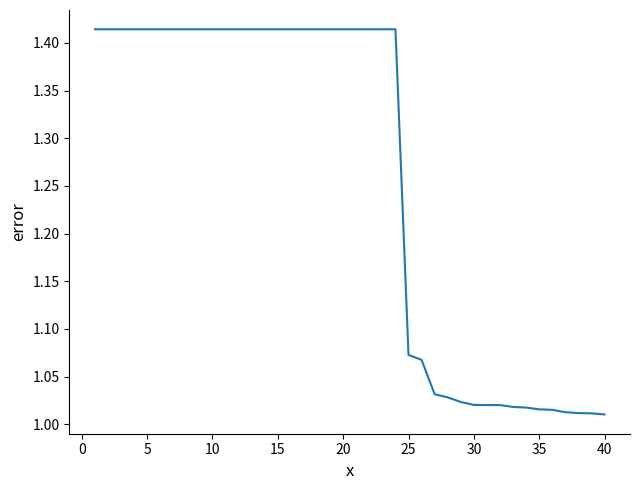

Does the chart display data point markers on the line(s)?

No